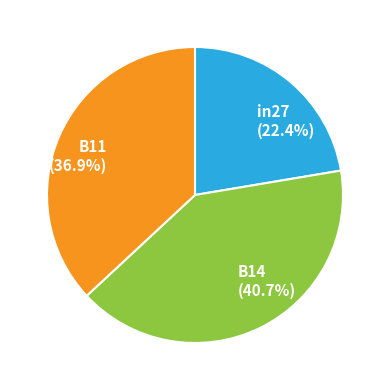

Combined, do in27 and B14 account for over 50%?

Yes